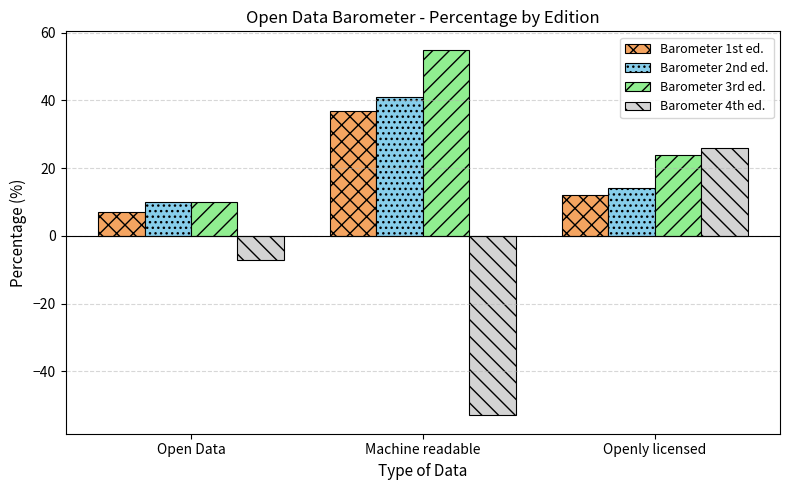

How many bars are there in each group?

4